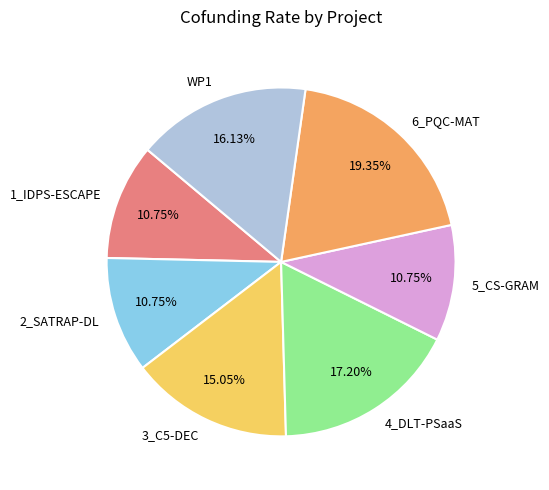

Which has a higher value, 6_PQC-MAT or WP1?

6_PQC-MAT